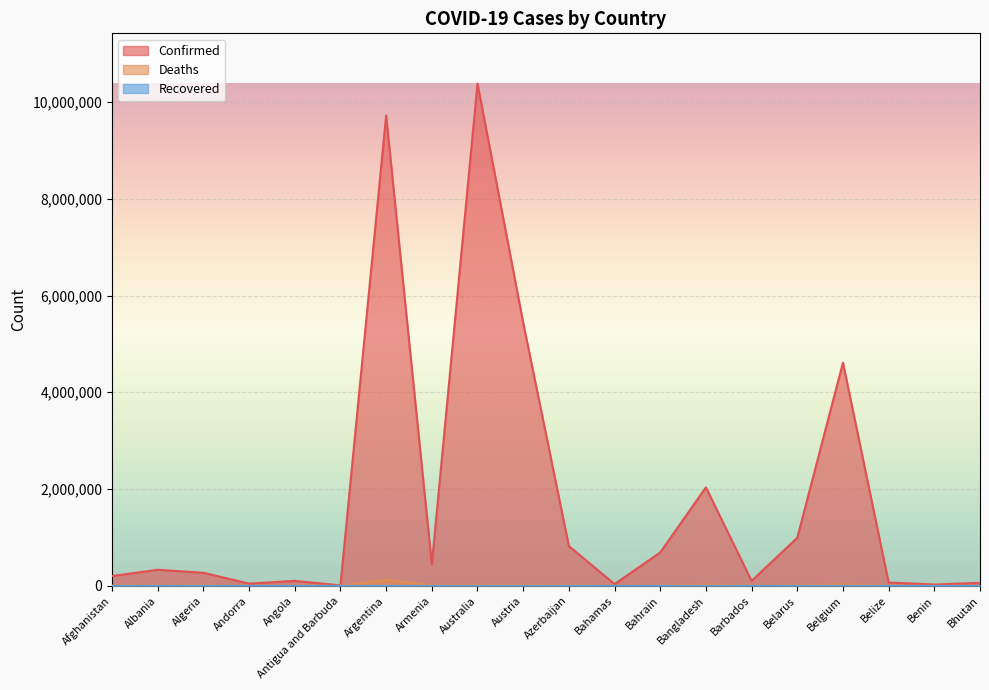

Which category has the highest value across all series?

Australia